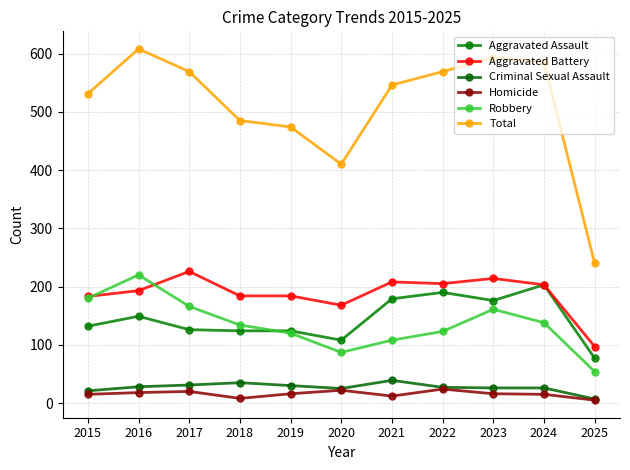

Is the value of Total at 2017 greater than the value of Homicide at 2025?

Yes